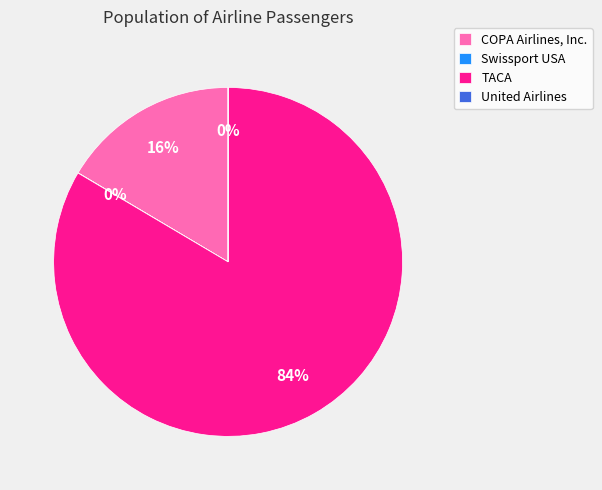

Does COPA Airlines, Inc. account for over 50% of the chart?

No